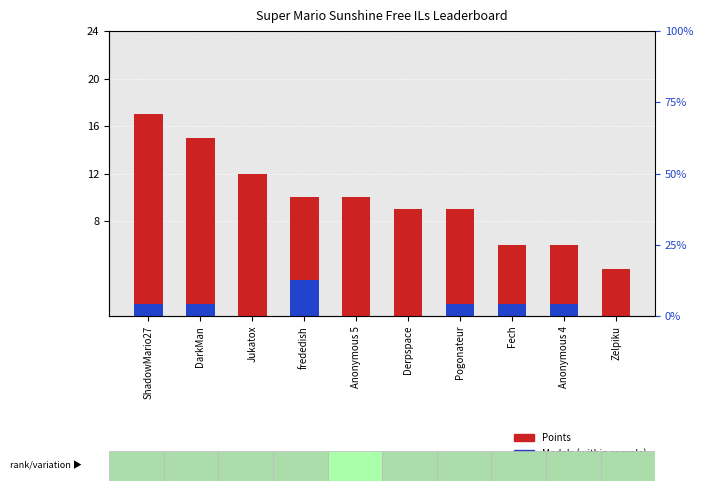

Reading left to right, extract all data points from this chart.

Points: ShadowMario27=17	DarkMan=15	Jukatox=12	frededish=10	Anonymous 5=10	Derpspace=9	Pogonateur=9	Fech=6	Anonymous 4=6	Zelpiku=4
Medals (normalized): ShadowMario27=1	DarkMan=1	Jukatox=0	frededish=3	Anonymous 5=0	Derpspace=0	Pogonateur=1	Fech=1	Anonymous 4=1	Zelpiku=0